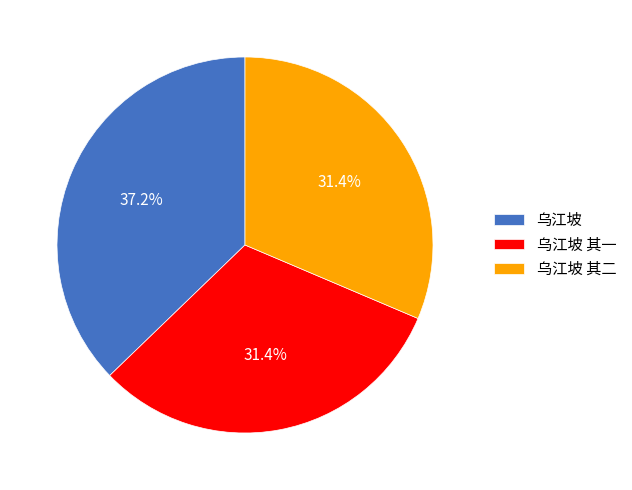

Which slice is the largest?

乌江坡